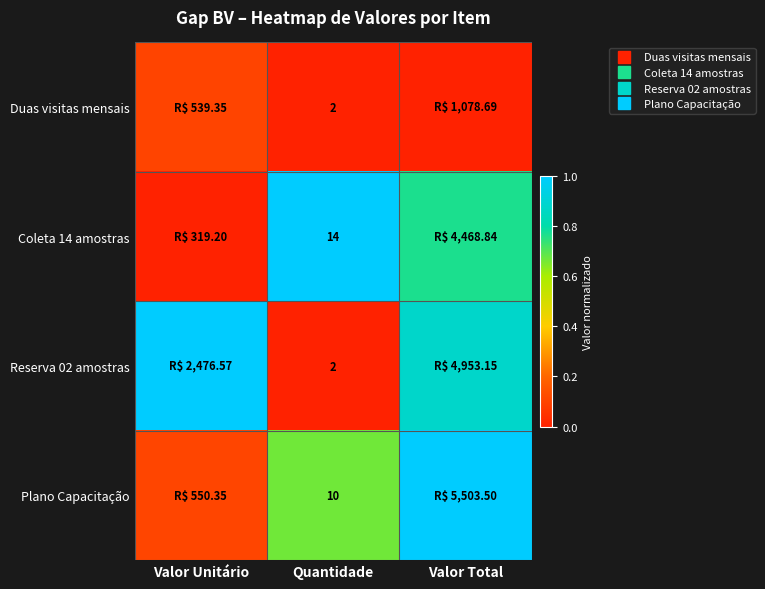

True or false: Plano Capacitação has a value of 1.0 at Valor Total.

True